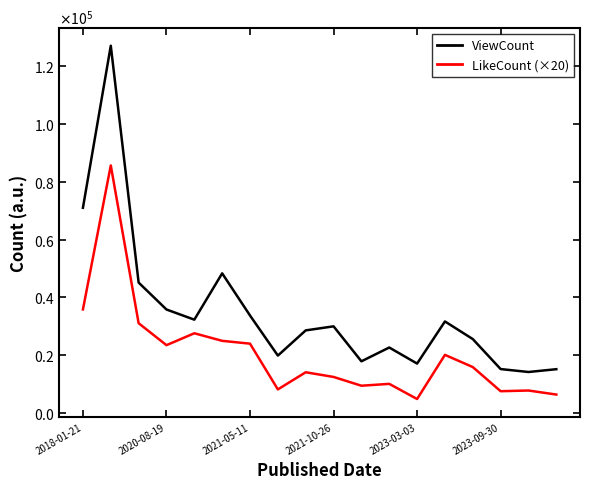

Does the chart have visible grid lines?

No